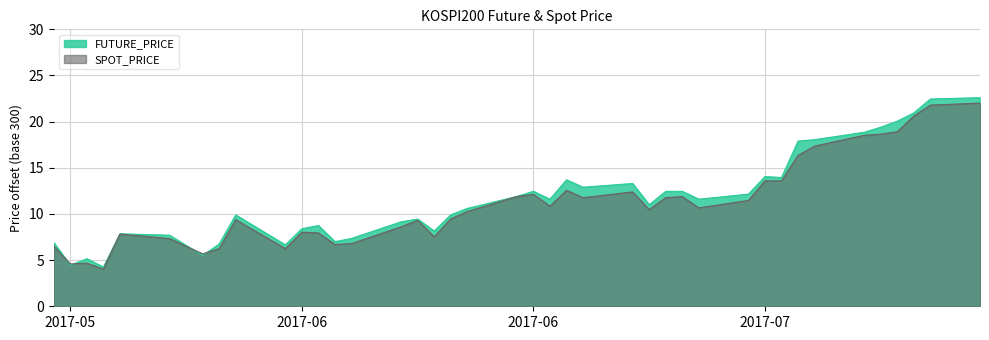

What is the value of the SPOT_PRICE point at the 3rd from the left?

4.7